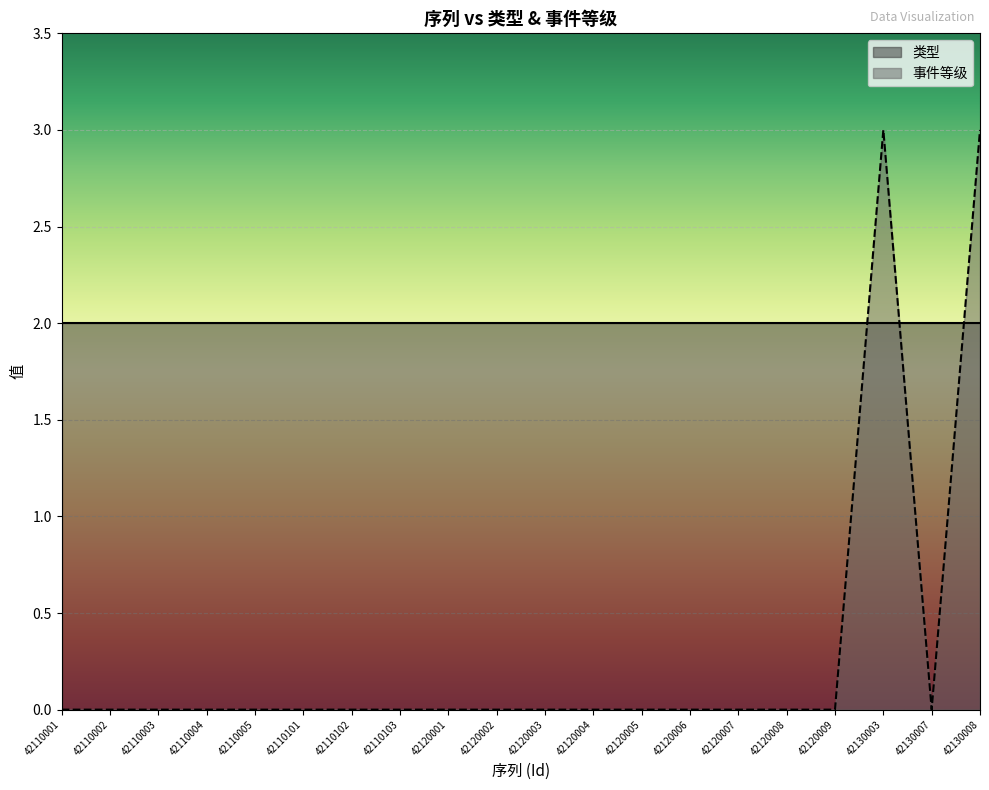

What is the sum of all values?

6